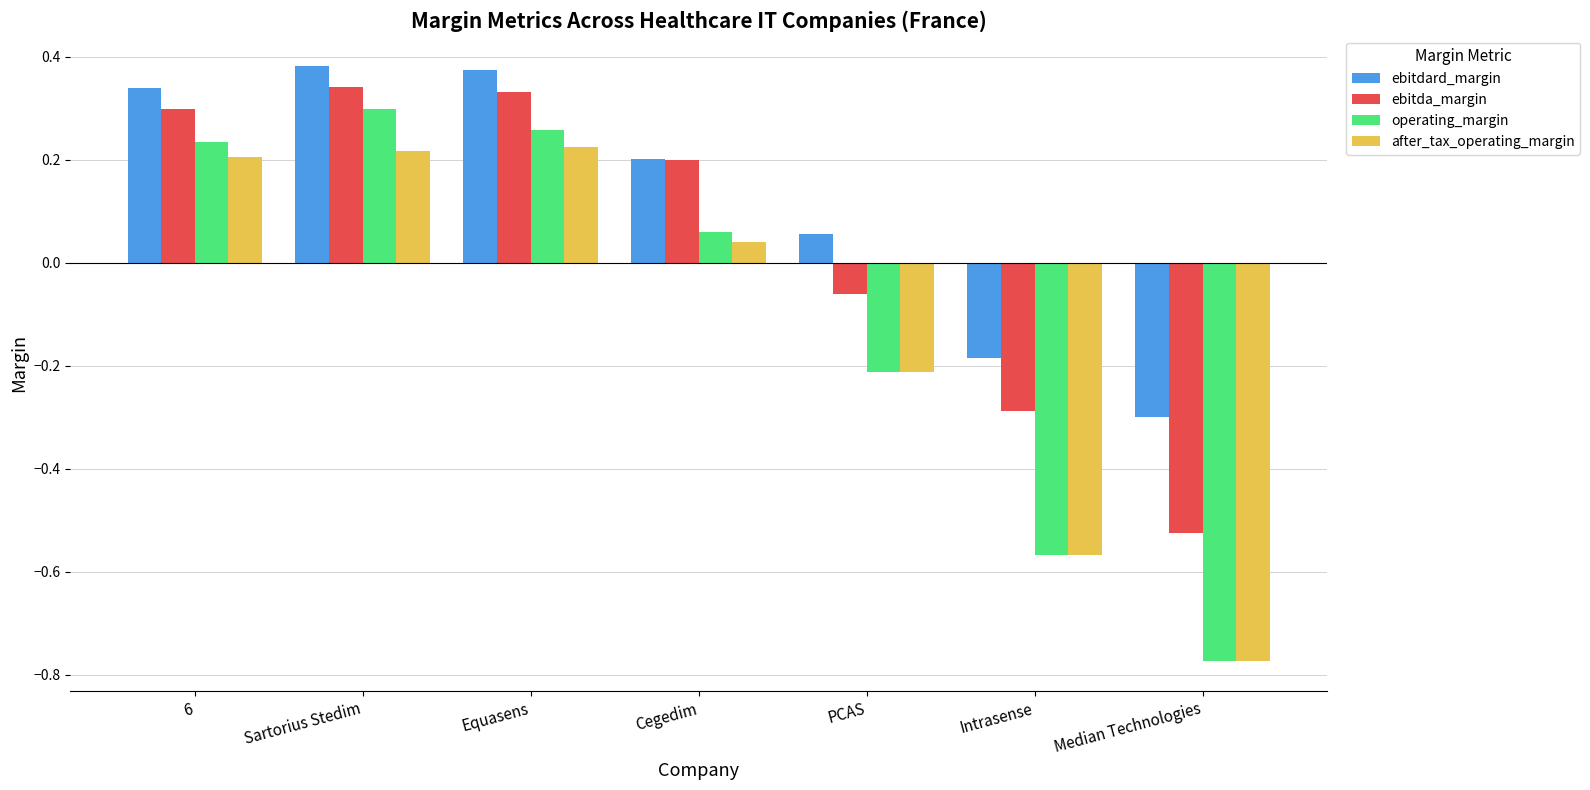

What is the difference between the second highest and second lowest values in the operating_margin series?

0.8